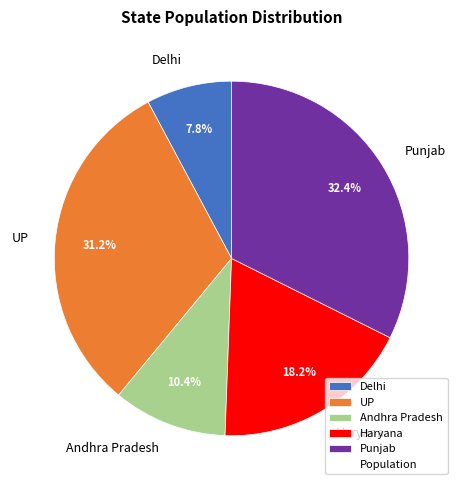

To the nearest percent, what portion does Delhi represent?

8%